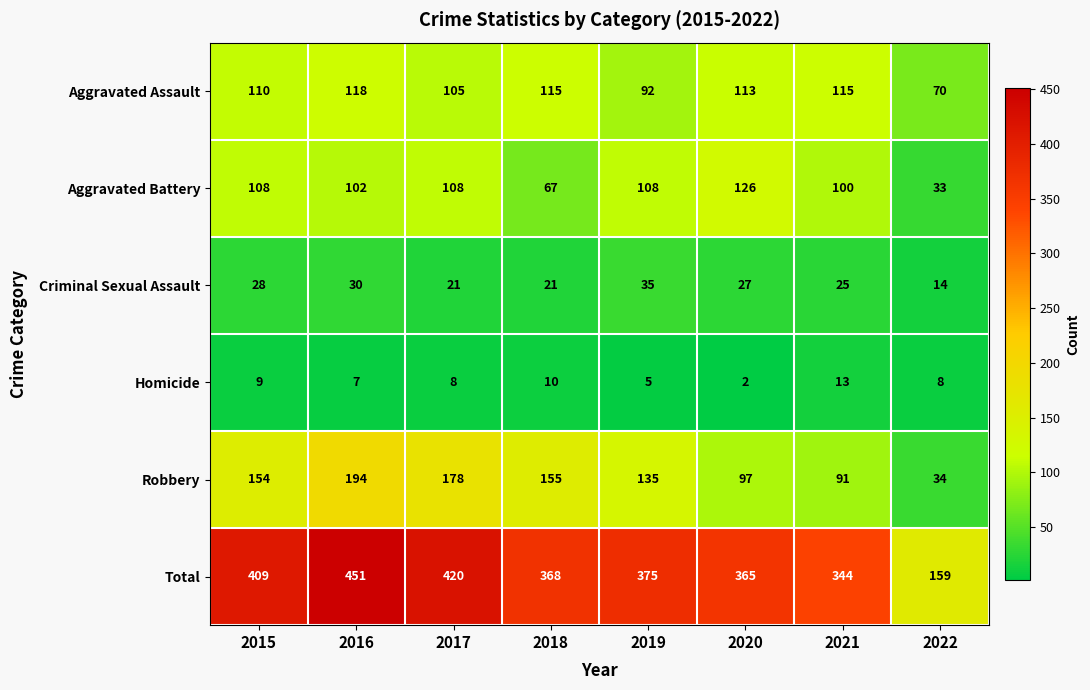

How many data points does each series have?

8